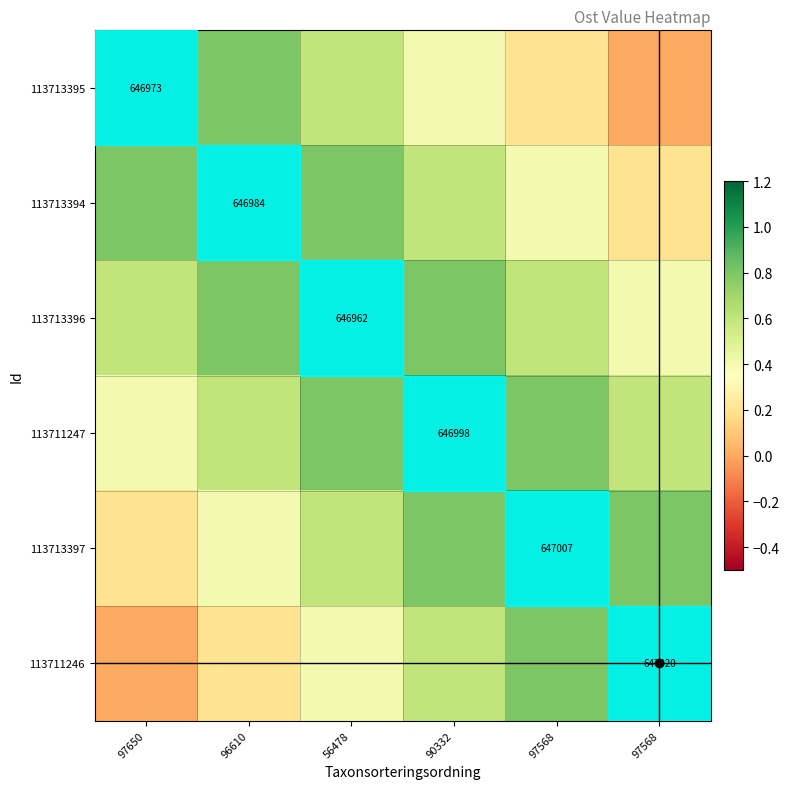

What is the total value across all series at 90332?

4.2